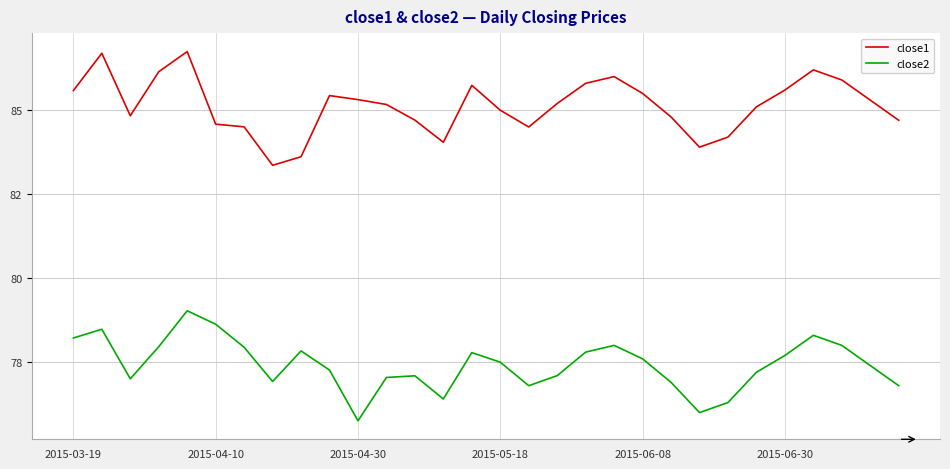

Rank the series by their average value, from highest to lowest.

close1, close2